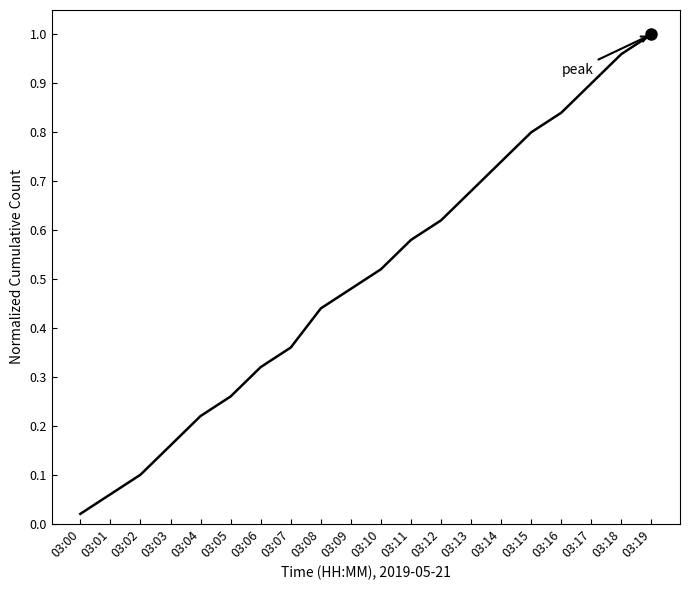

List the labels in order of value, largest first.

03:19, 03:18, 03:17, 03:16, 03:15, 03:14, 03:13, 03:12, 03:11, 03:10, 03:09, 03:08, 03:07, 03:06, 03:05, 03:04, 03:03, 03:02, 03:01, 03:00